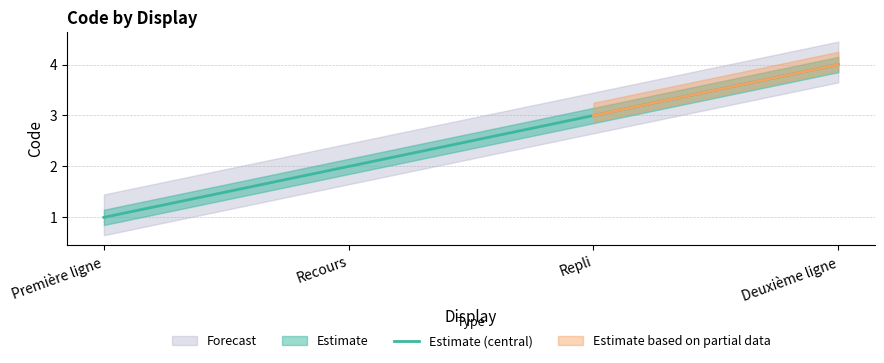

What is the greatest value displayed?

4